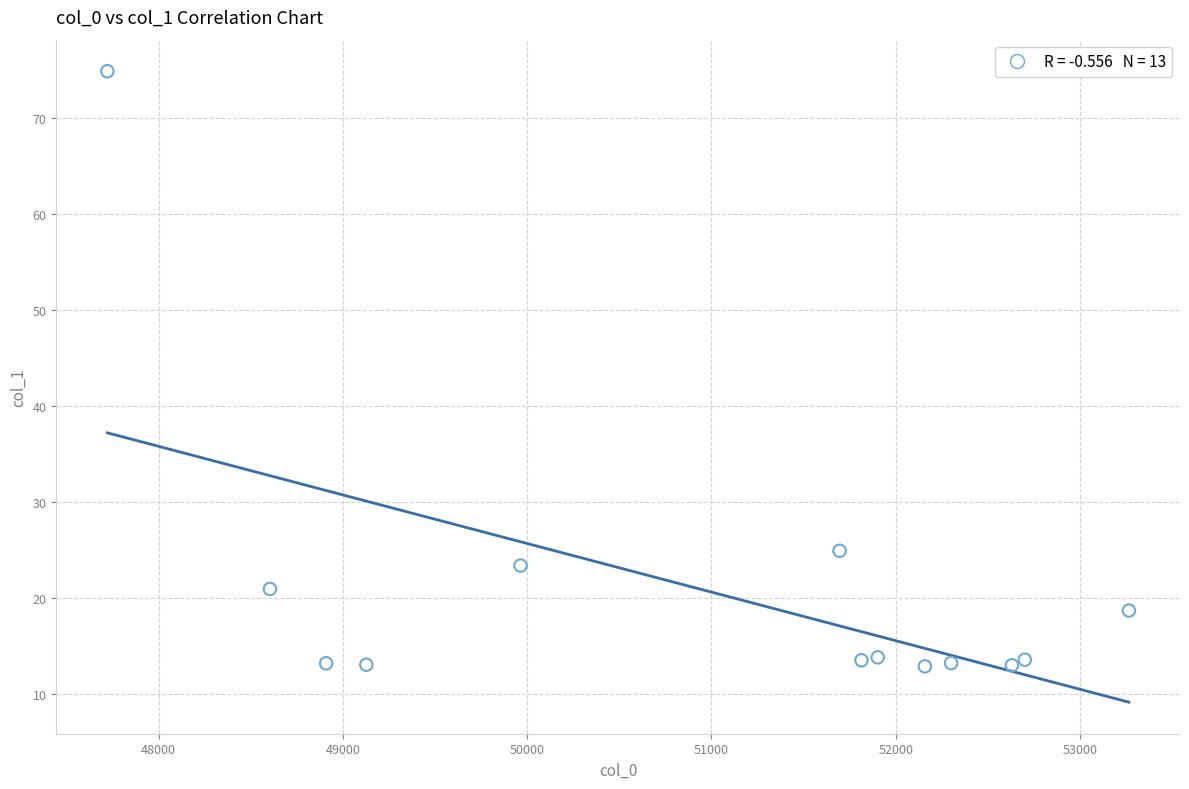

What Y value in the scatter plot is closest to 43?

24.9